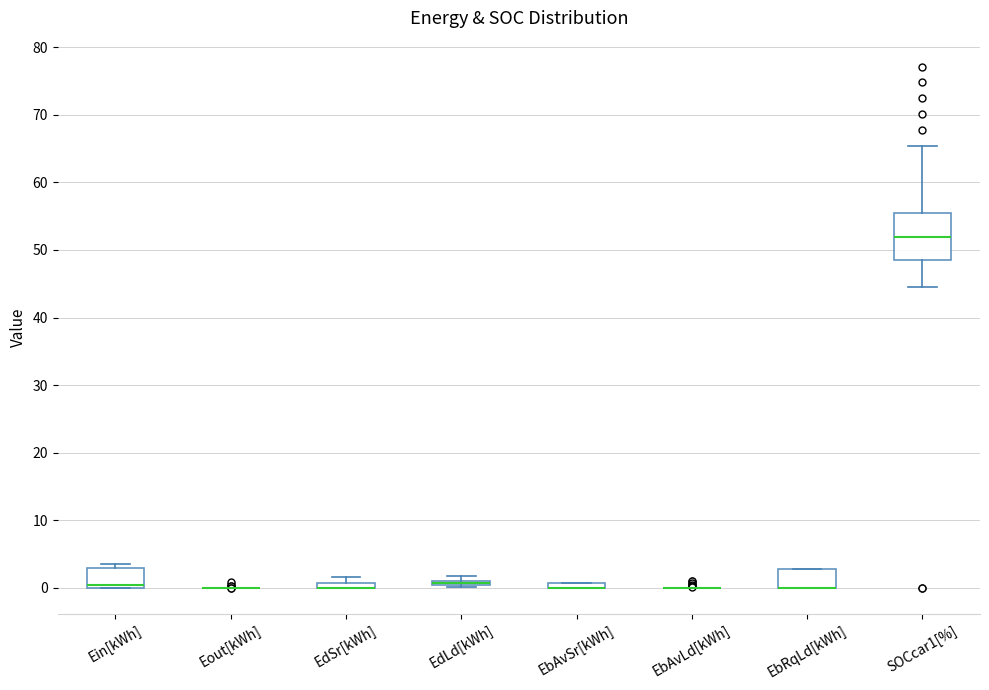

Where is the upper edge of the box for EdSr[kWh] on the y-axis? The values are not printed on the chart, so give them approximately, as read against the axis.

1